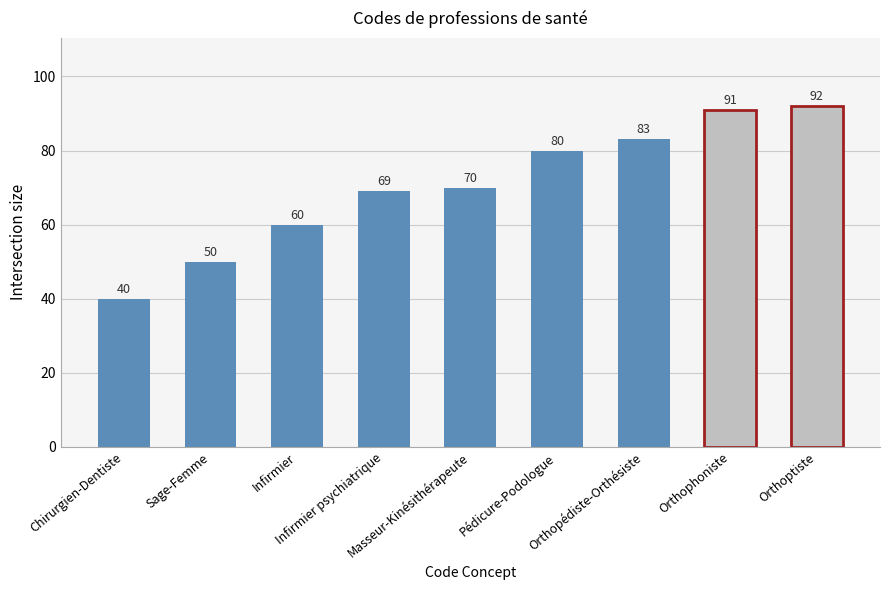

What is the greatest value displayed?

92